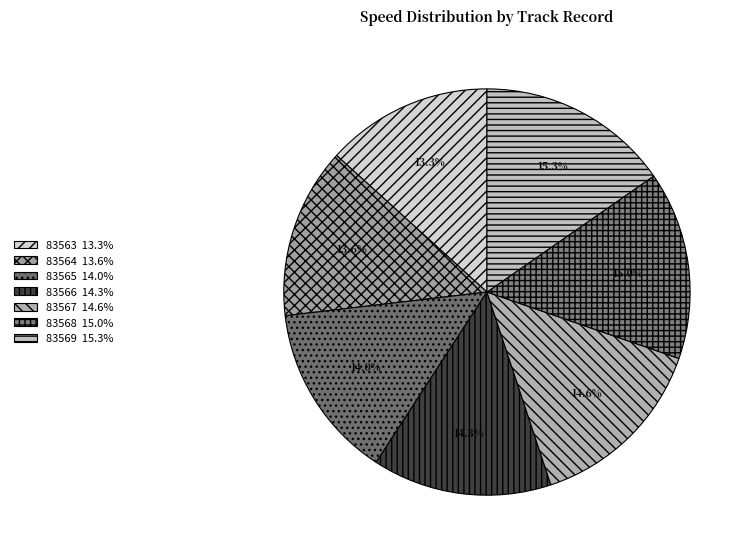

What percentage is the 83566 slice, to the nearest percent?

14%